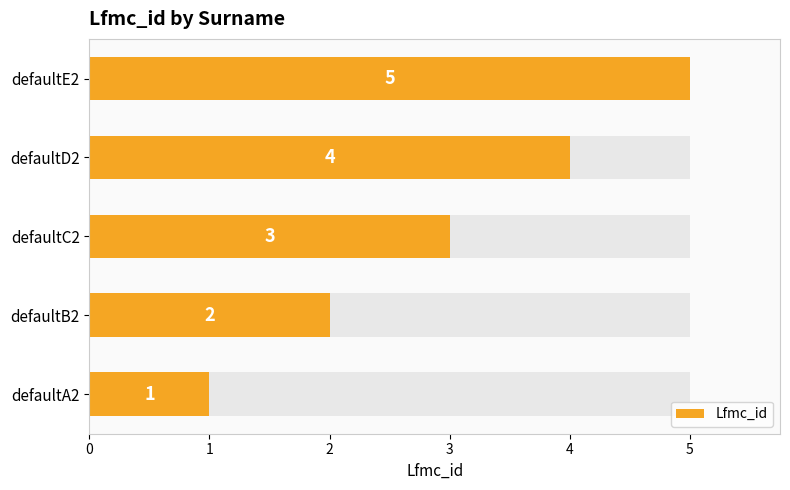

What is the maximum value shown in the chart?

5